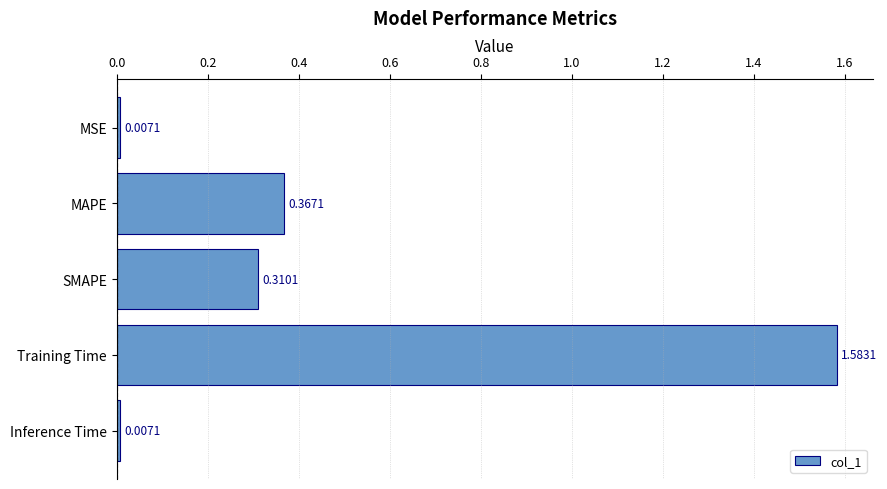

What is the sum of all values?

2.3